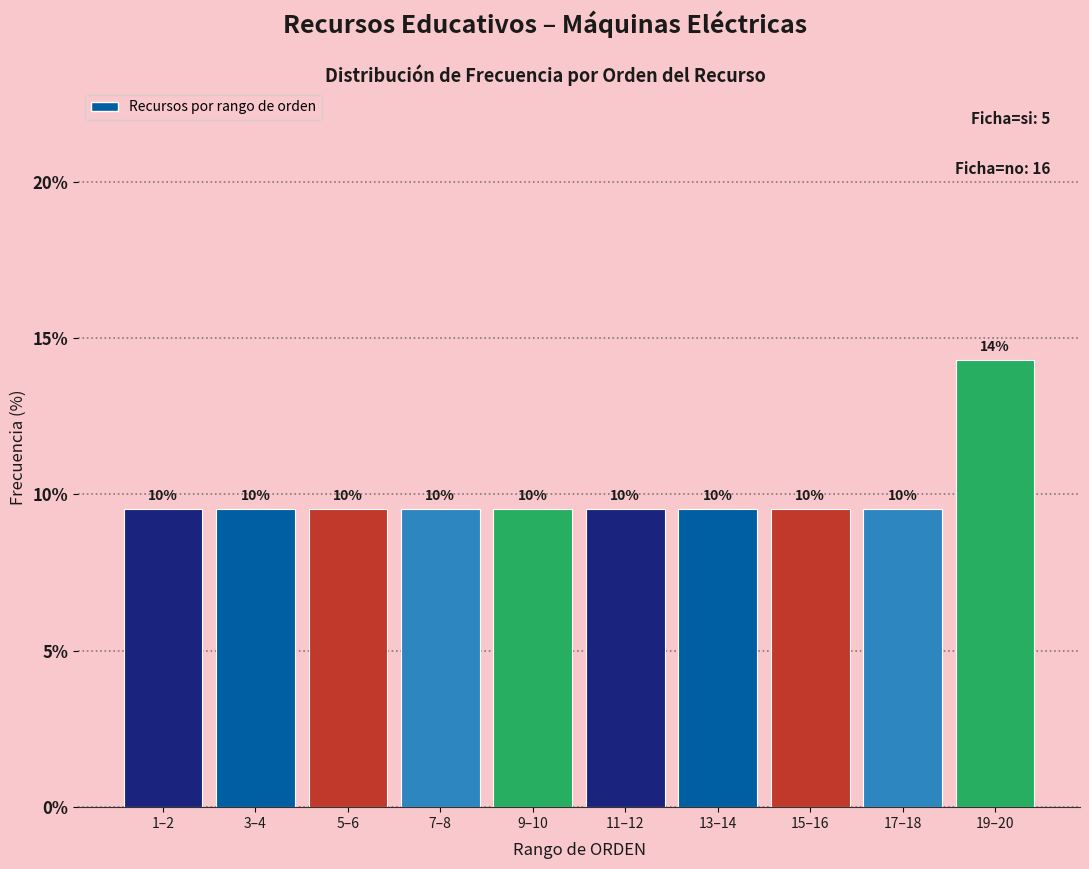

Does the chart contain any negative values?

No